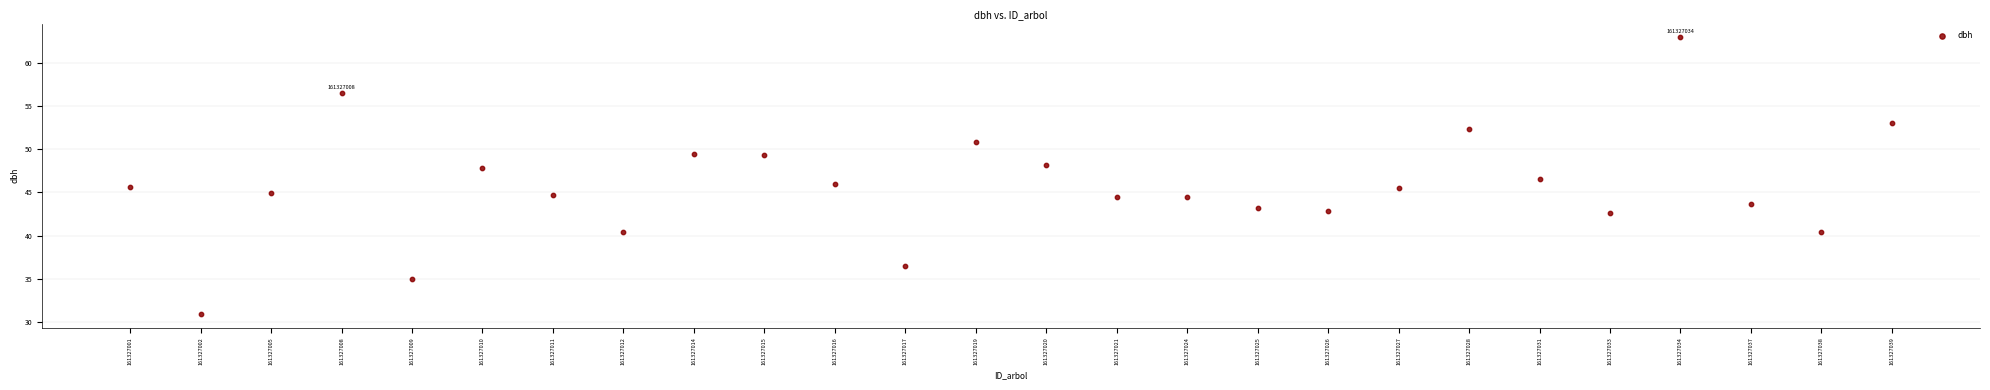

What is the range of X values (max minus min)?

25.0